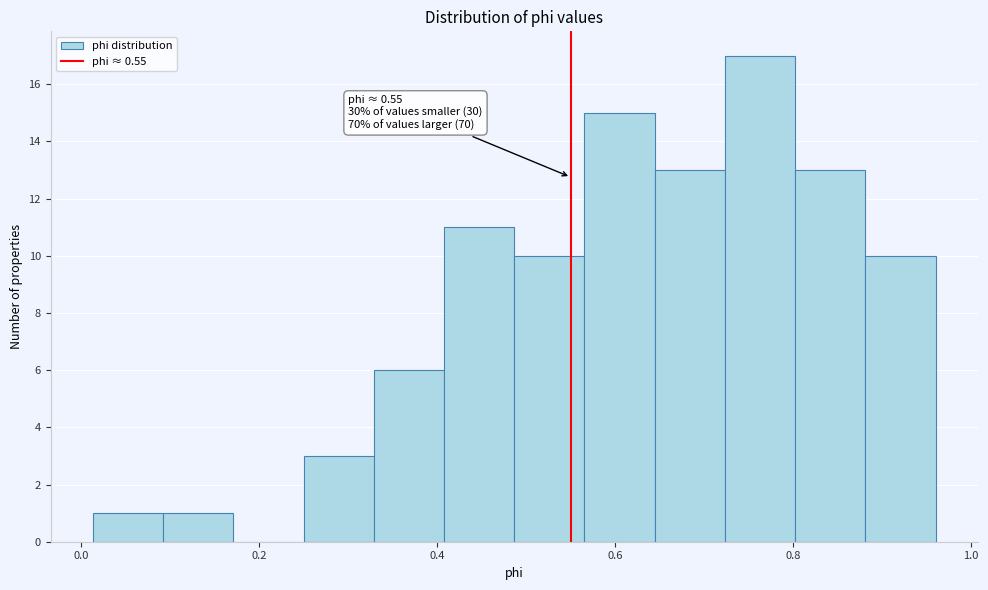

Around what value on the x-axis is the tallest bar? Give the approximate position of its centre, as read against the axis.

0.76